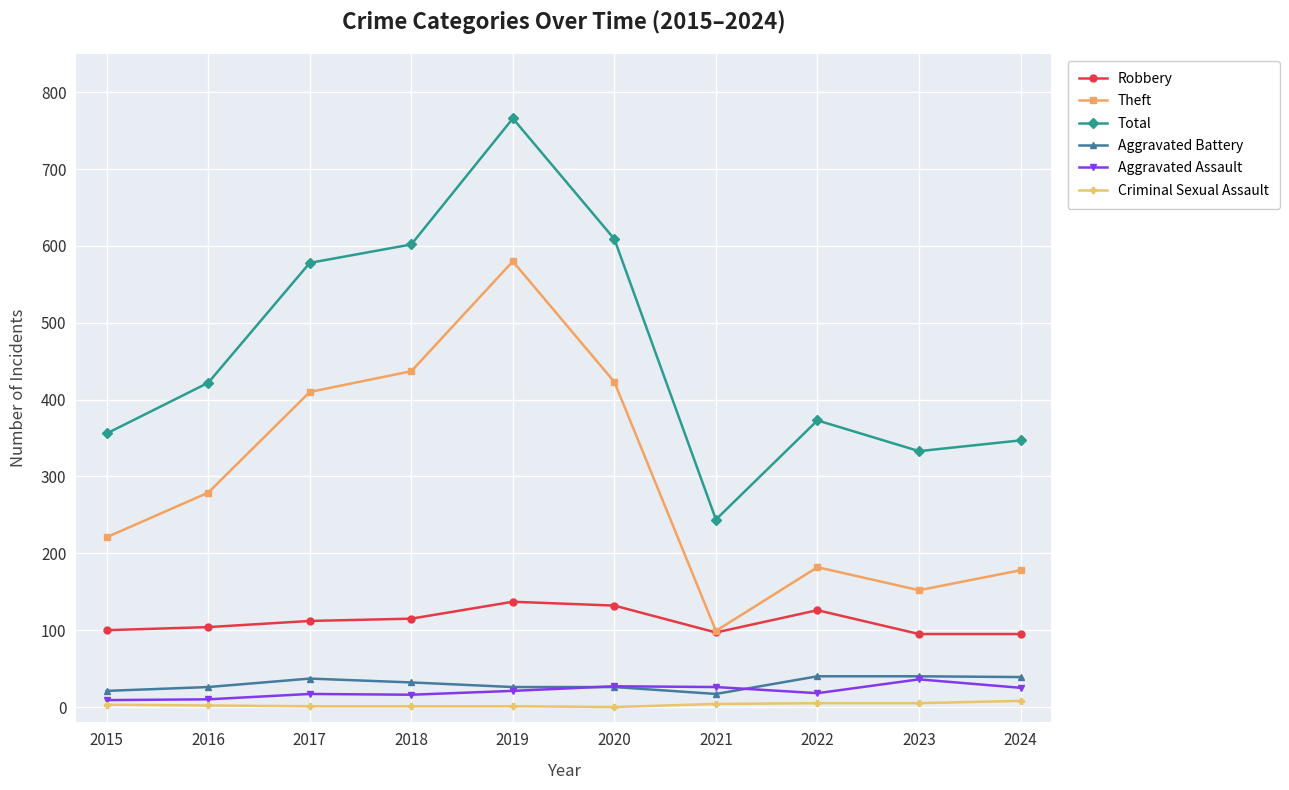

True or false: Aggravated Assault has a value of 21 at 2019.

True